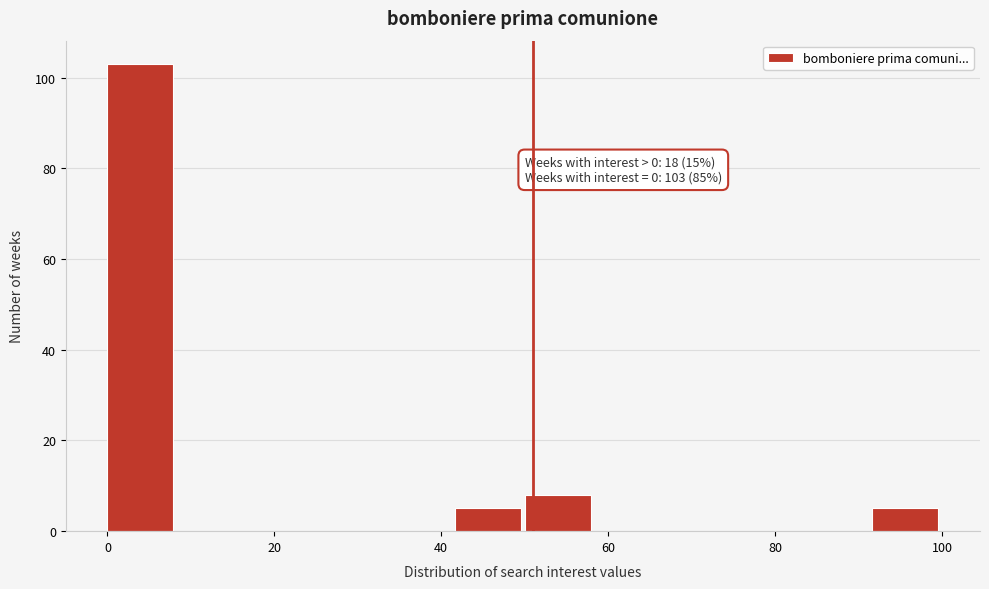

Over which range of the x-axis is the bar tallest?

0 to 8